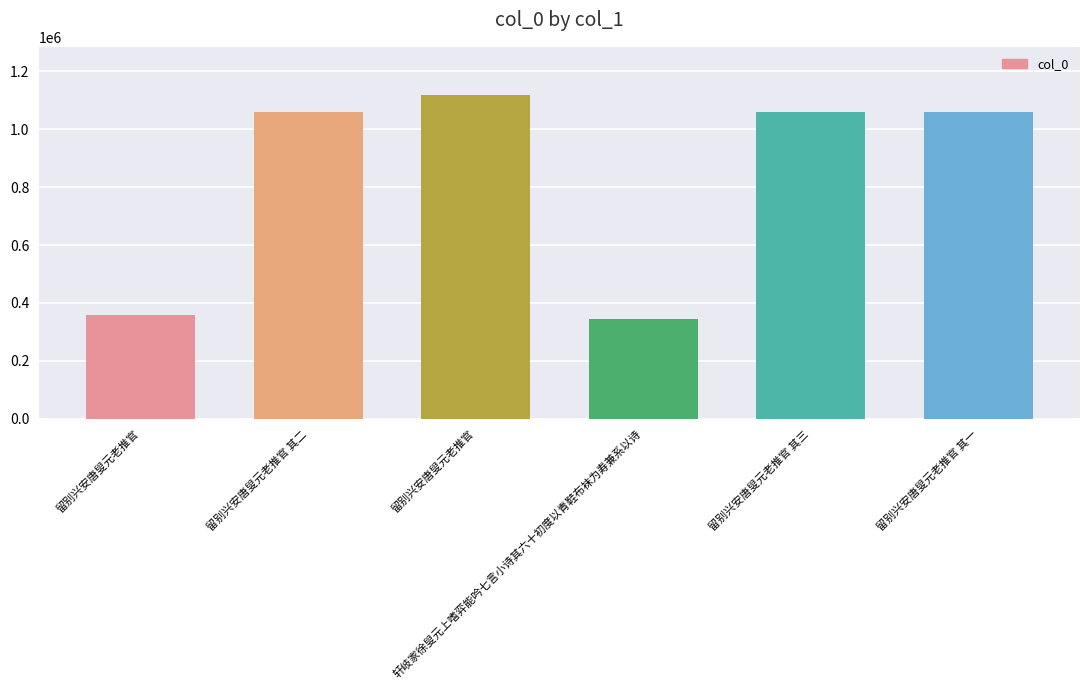

Does the chart contain stacked bars?

No